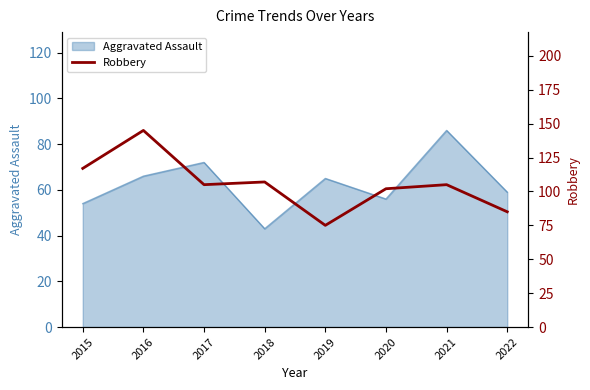

What is the highest value of the Aggravated Assault series?

86